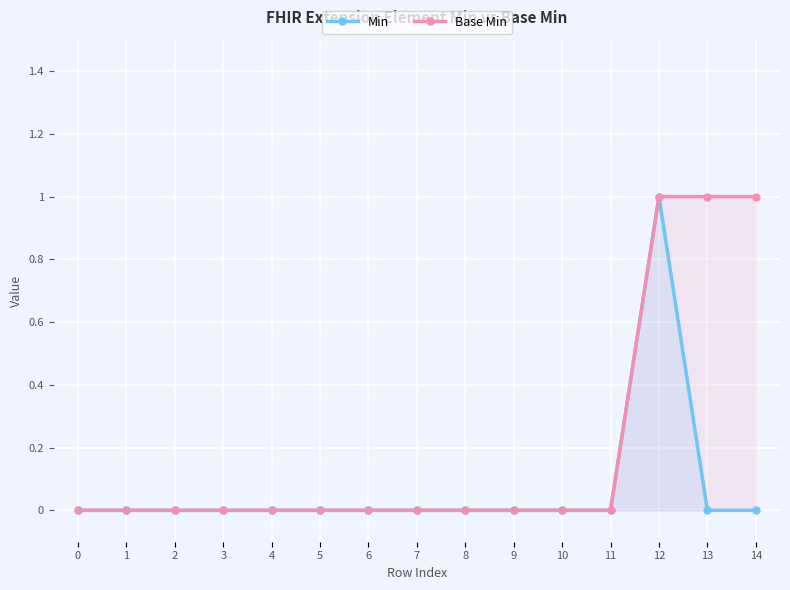

Rank the series by their maximum value, from highest to lowest.

Min, Base Min